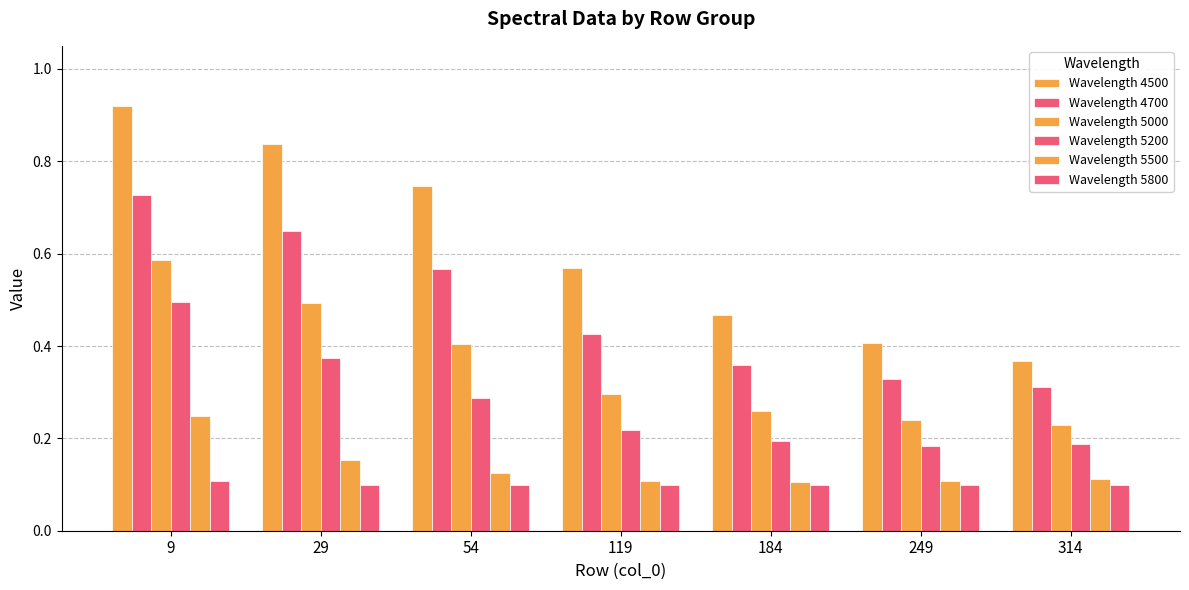

How many bars are there in total?

42